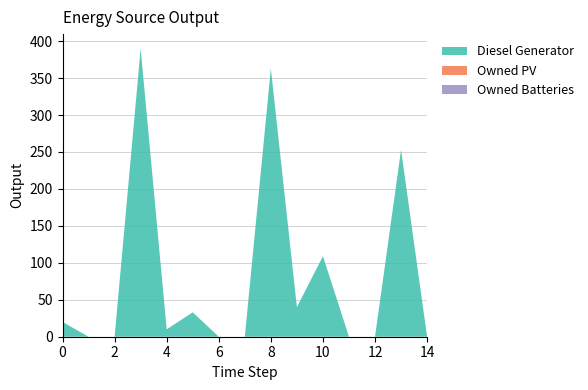

Reading left to right, transcribe all the data shown in this chart.

Diesel Generator: 20	0	0	390	10	33	0	0	363	40	109	0	0	253	0
Owned PV: 0	0	0	0	0	0	0	0	0	0	0	0	0	0	0
Owned Batteries: 0	0	0	0	0	0	0	0	0	0	0	0	0	0	0